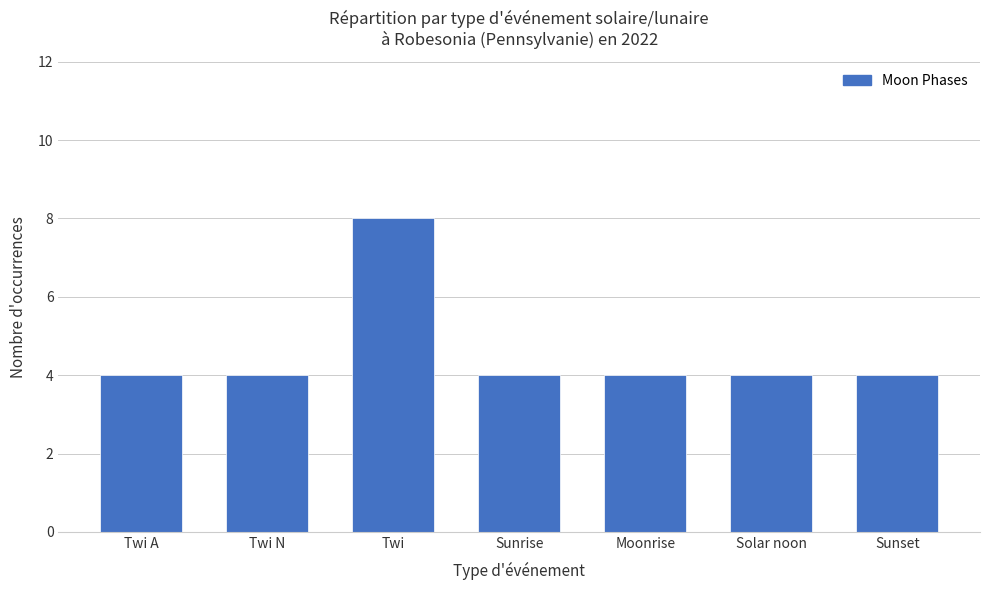

Approximately how many times larger is the value at Moonrise compared to Twi N?

1.0